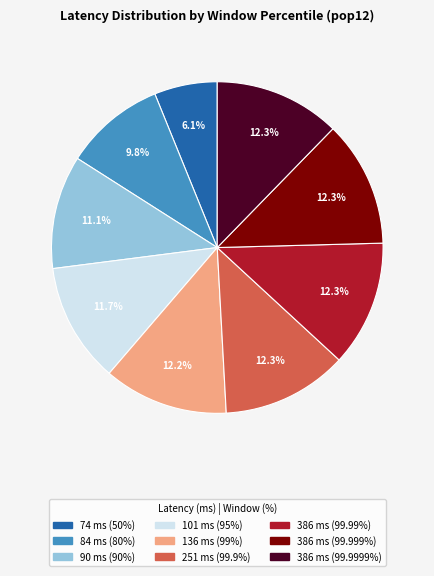

Is there any slice that represents more than half of the pie?

No